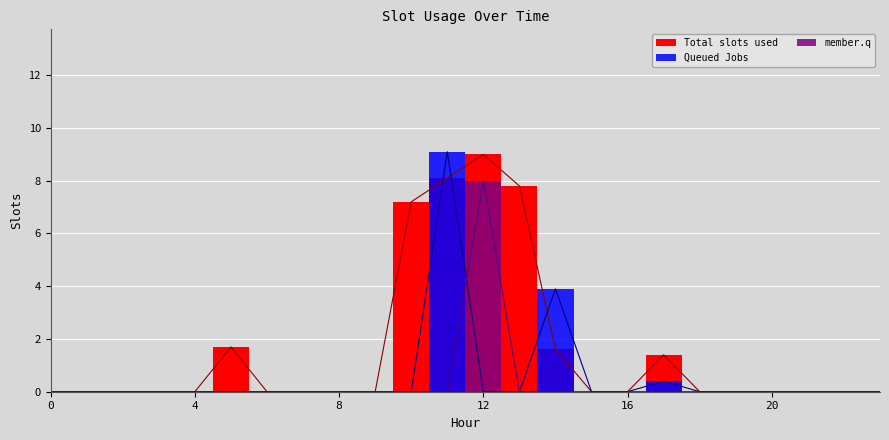

Which series has the largest total across all categories?

Total slots used